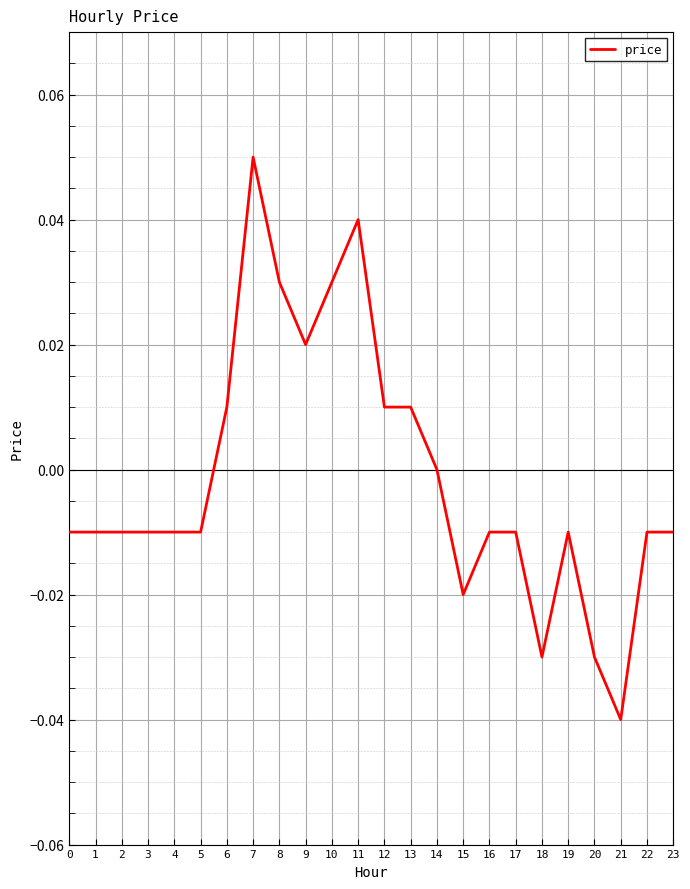

The chart shows a value of -0.0 at 0. True or false?

True